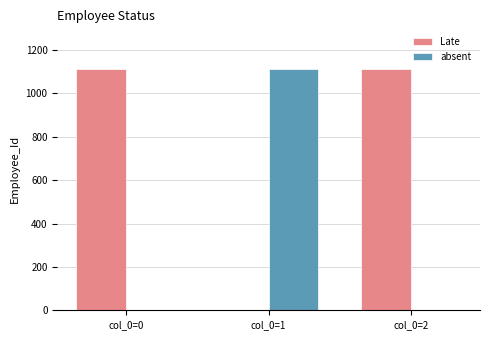

What is the highest value of the Late series?

1113